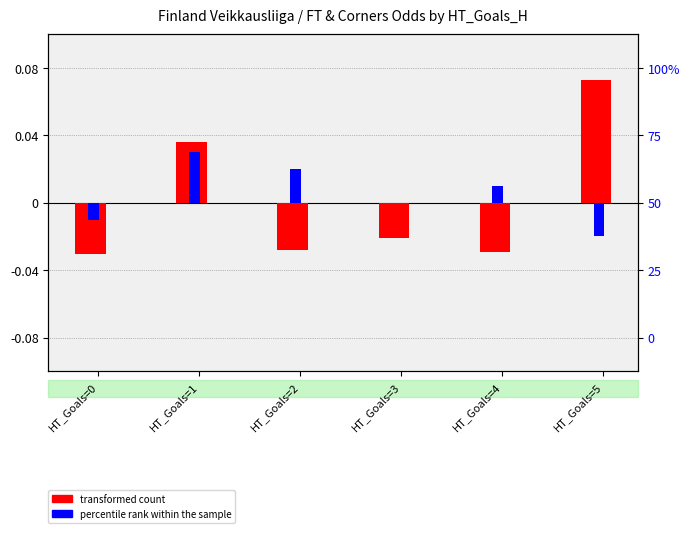

How many categories are shown in the chart?

6